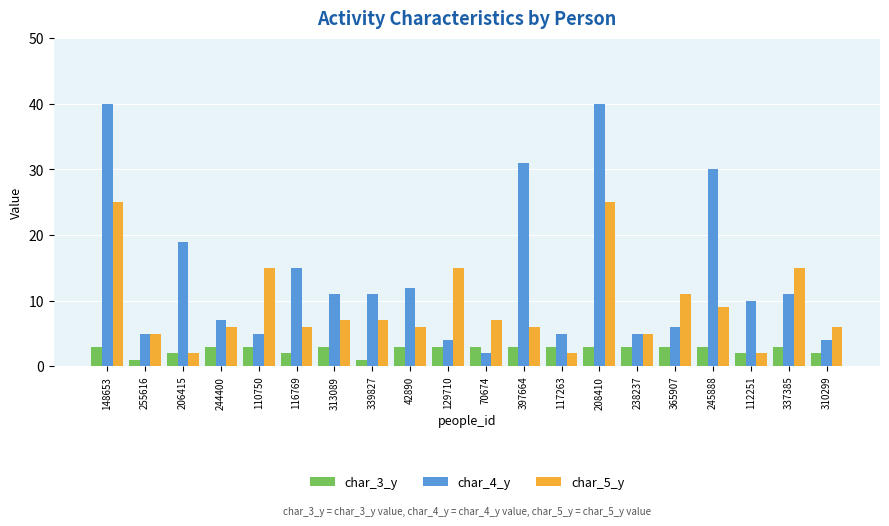

What is the average value of the char_4_y series?

14